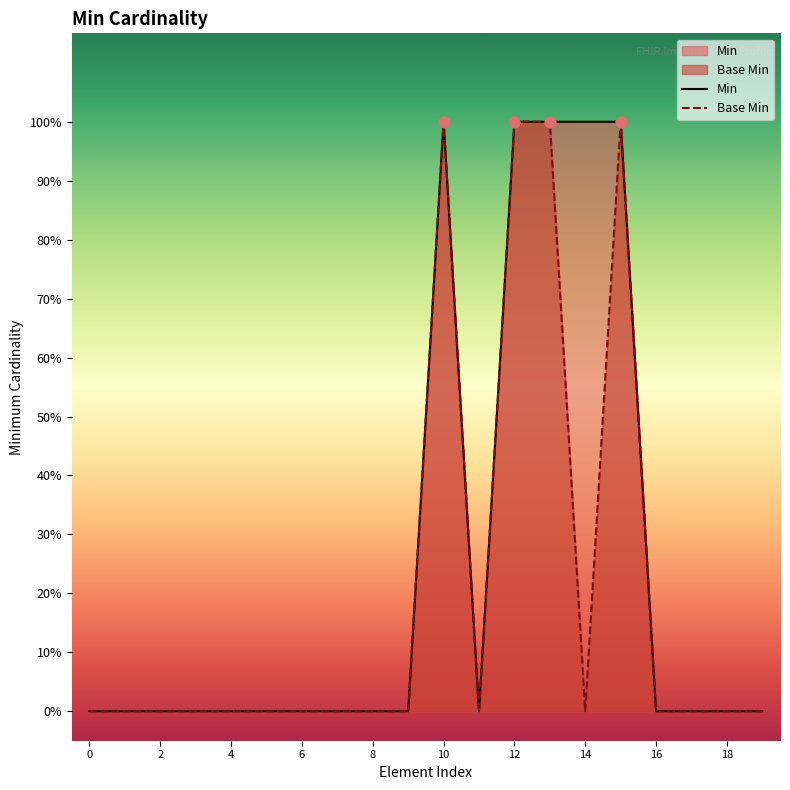

Which series reaches the maximum Y coordinate?

Min